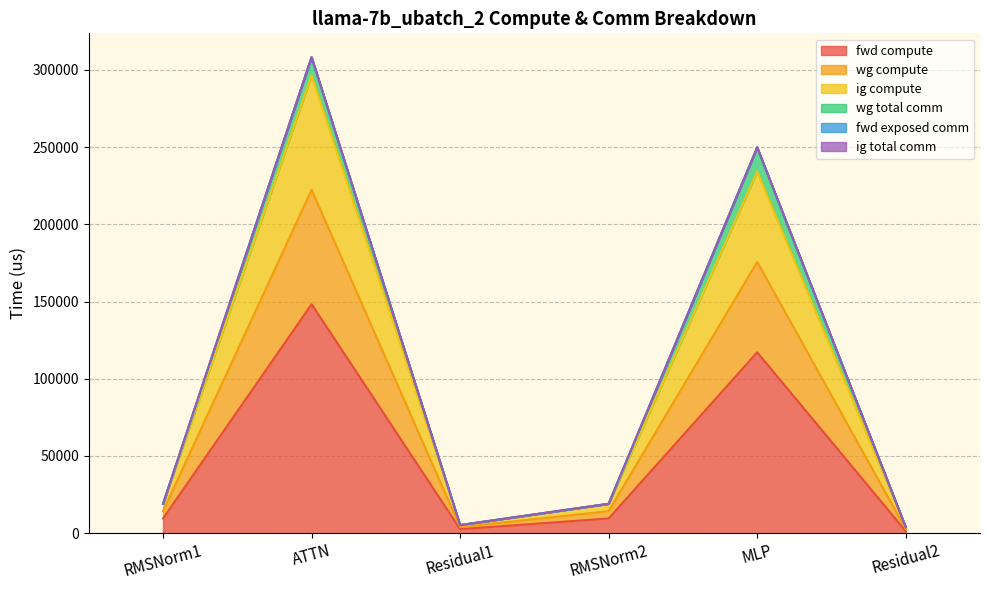

Which label corresponds to the largest value in the chart?

ATTN